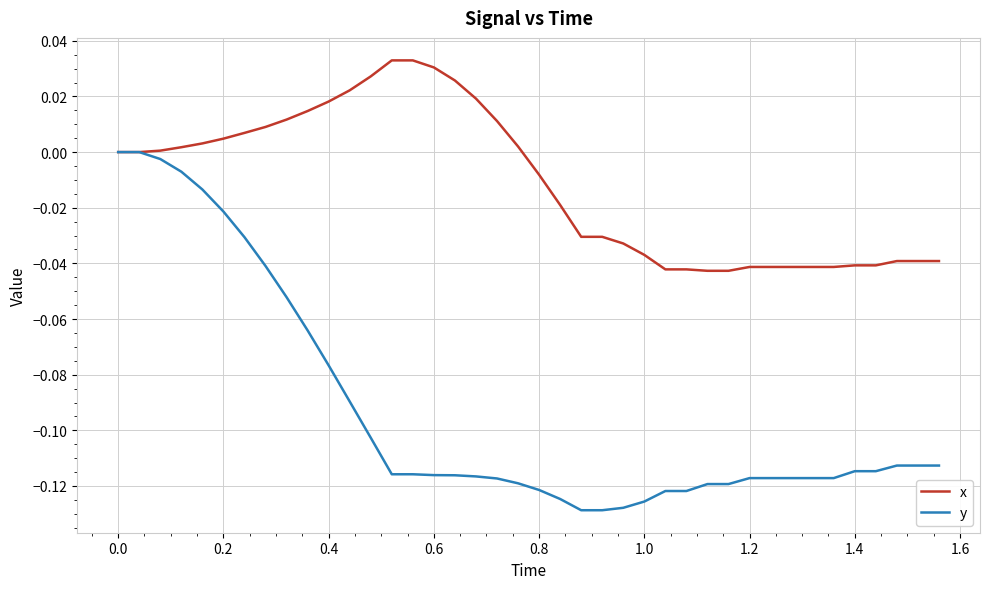

Which series has the largest total across all categories?

x